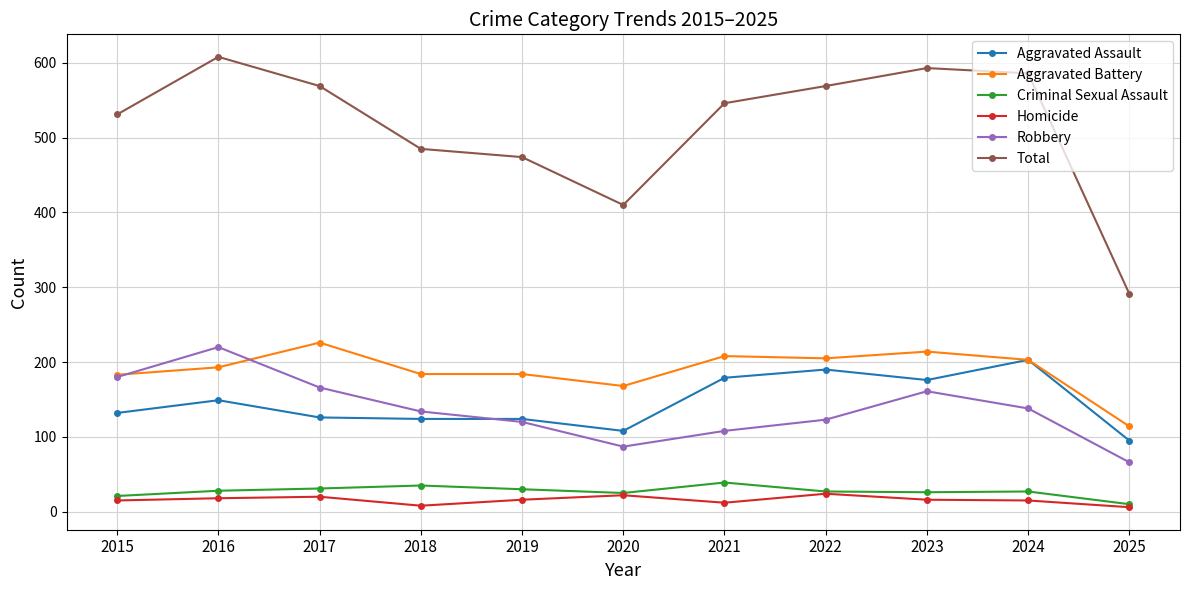

True or false: Aggravated Assault has more than 0 points higher than both neighbors.

True